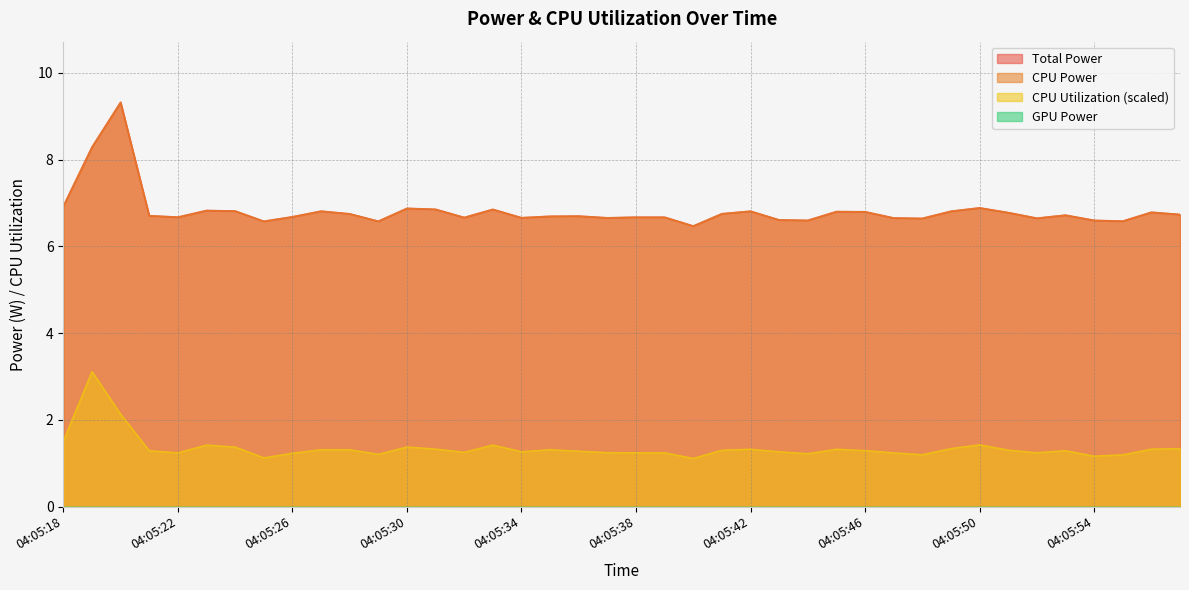

True or false: Total Power and CPU Power intersect in this chart.

False